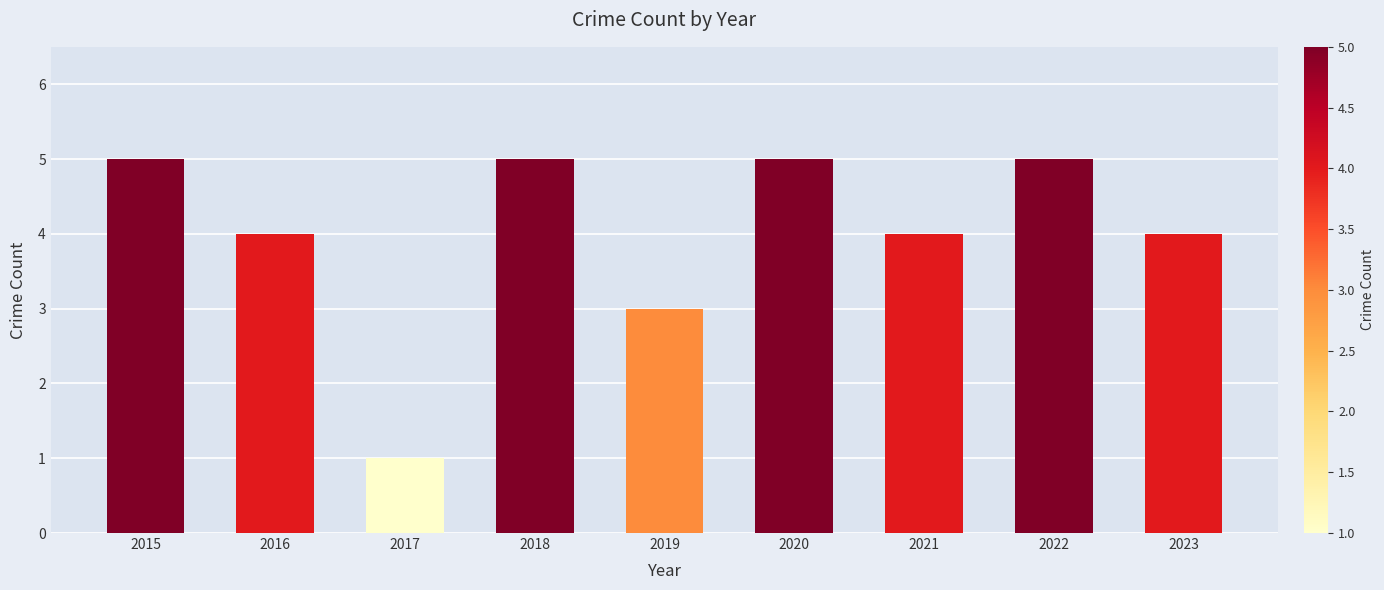

How many categories are shown in the chart?

9